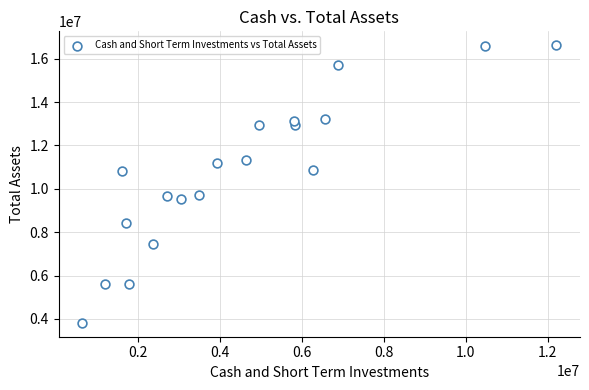

What is the range of X values (max minus min)?

11579000